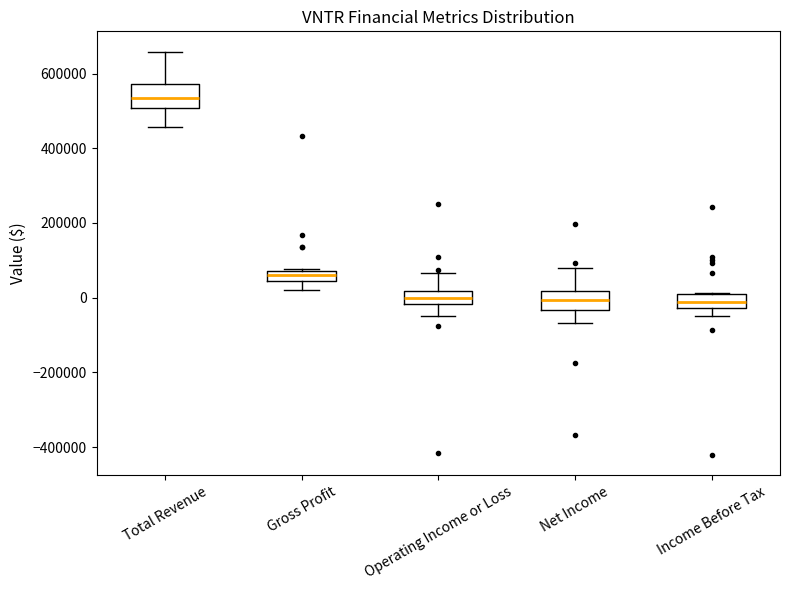

Where does the lower whisker of the box for Total Revenue end on the y-axis? The values are not printed on the chart, so give them approximately, as read against the axis.

460000